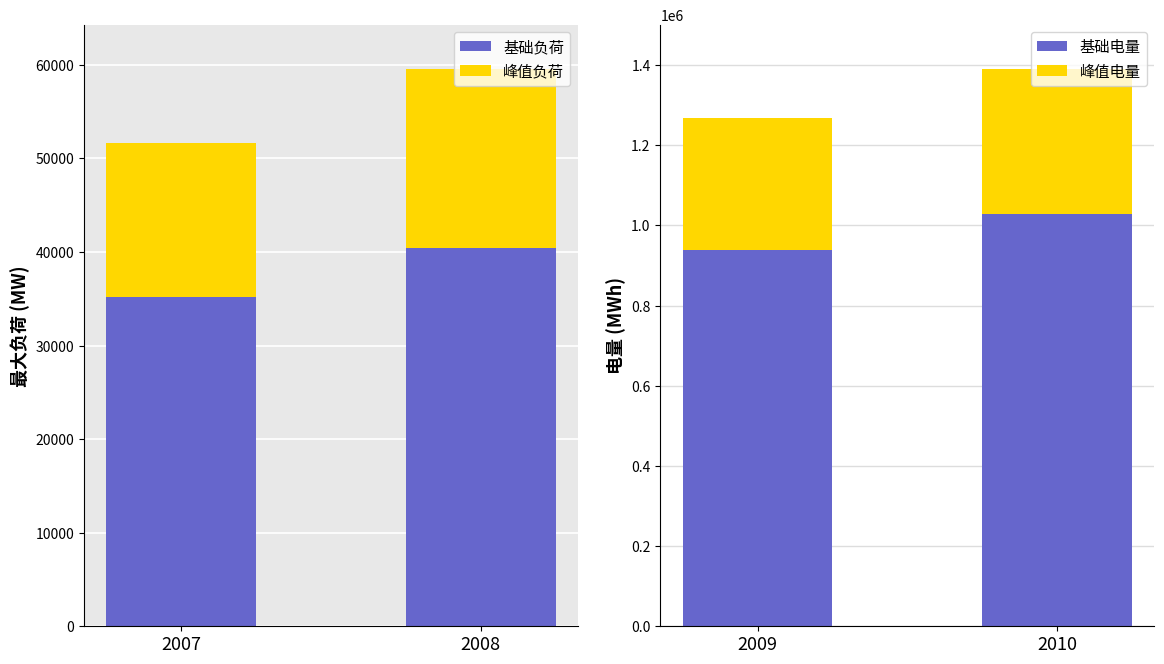

What is the approximate value of 基础电量 at 2010?

1028323.2